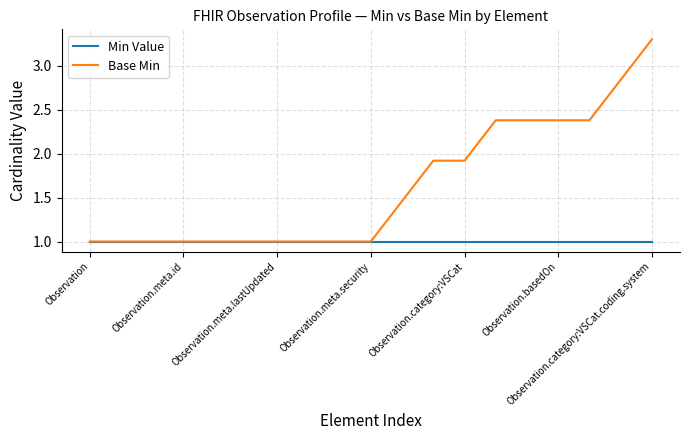

What is the highest value of the Min Value series?

1.0